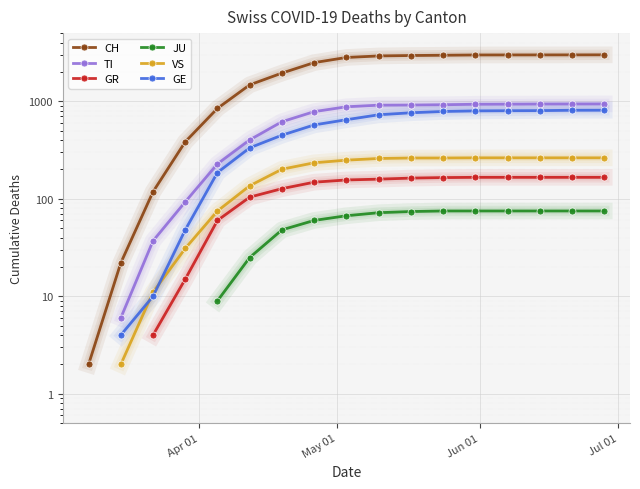

Is this an area chart (filled region under the line)?

No